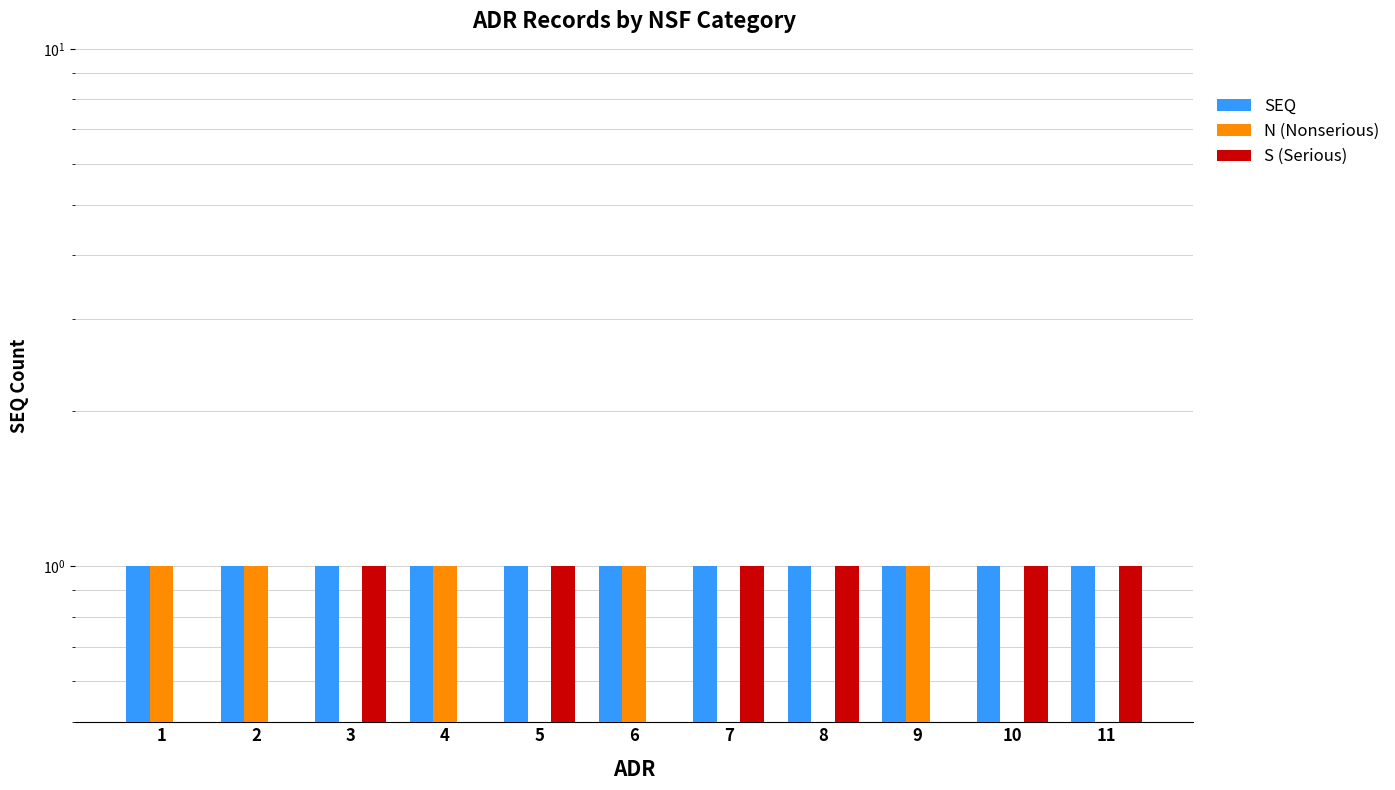

Is it true that S (Serious) equals 0 at 7?

False